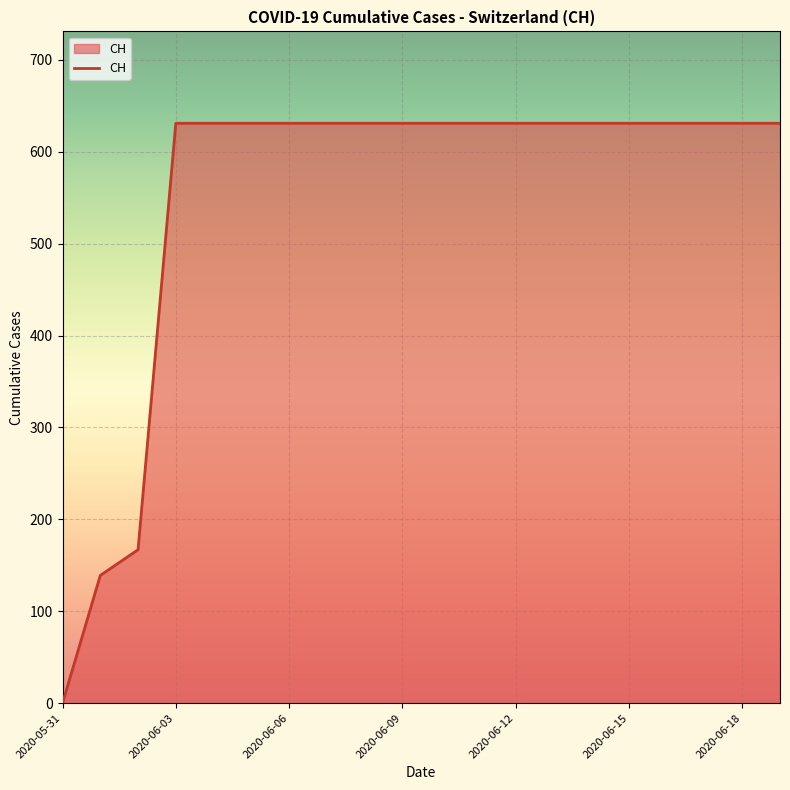

What is the difference between the maximum and minimum values?

631